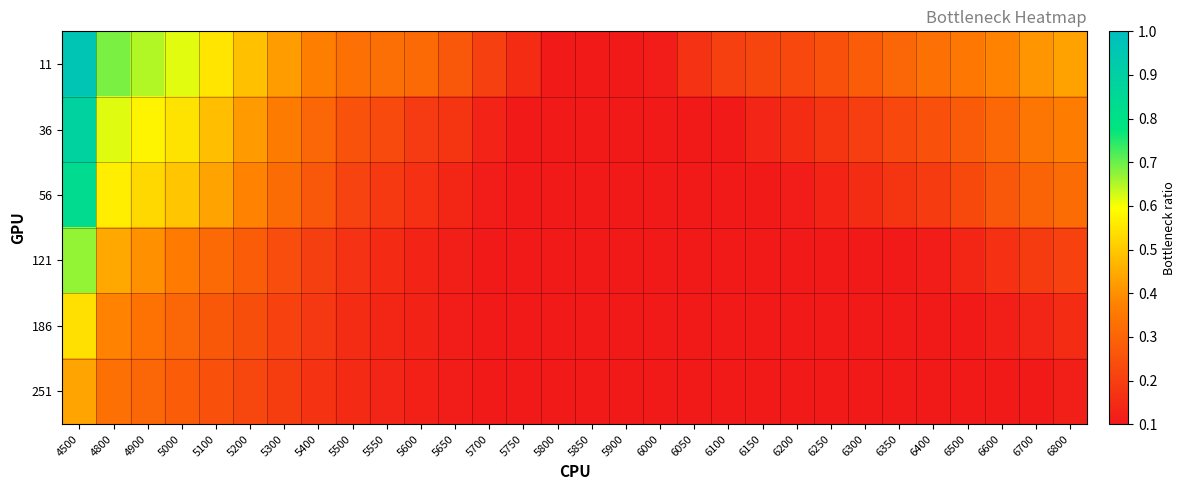

Reading left to right, list all the values displayed in this chart.

11: 4500=1.0	4800=0.7	4900=0.6	5000=0.6	5100=0.6	5200=0.5	5300=0.4	5400=0.4	5500=0.3	5550=0.3	5600=0.3	5650=0.3	5700=0.2	5750=0.2	5800=0.1	5850=0.1	5900=0.1	6000=0.1	6050=0.2	6100=0.2	6150=0.2	6200=0.2	6250=0.2	6300=0.3	6350=0.3	6400=0.3	6500=0.3	6600=0.4	6700=0.4	6800=0.4
36: 4500=0.9	4800=0.6	4900=0.6	5000=0.5	5100=0.5	5200=0.4	5300=0.4	5400=0.3	5500=0.3	5550=0.2	5600=0.2	5650=0.2	5700=0.1	5750=0.1	5800=0.1	5850=0.1	5900=0.1	6000=0.1	6050=0.1	6100=0.1	6150=0.1	6200=0.2	6250=0.2	6300=0.2	6350=0.2	6400=0.2	6500=0.3	6600=0.3	6700=0.3	6800=0.4
56: 4500=0.8	4800=0.6	4900=0.5	5000=0.5	5100=0.4	5200=0.4	5300=0.3	5400=0.3	5500=0.2	5550=0.2	5600=0.2	5650=0.1	5700=0.1	5750=0.1	5800=0.1	5850=0.1	5900=0.1	6000=0.1	6050=0.1	6100=0.1	6150=0.1	6200=0.1	6250=0.1	6300=0.2	6350=0.2	6400=0.2	6500=0.2	6600=0.3	6700=0.3	6800=0.3
121: 4500=0.7	4800=0.4	4900=0.4	5000=0.4	5100=0.3	5200=0.3	5300=0.2	5400=0.2	5500=0.2	5550=0.1	5600=0.1	5650=0.1	5700=0.1	5750=0.1	5800=0.1	5850=0.1	5900=0.1	6000=0.1	6050=0.1	6100=0.1	6150=0.1	6200=0.1	6250=0.1	6300=0.1	6350=0.1	6400=0.1	6500=0.1	6600=0.2	6700=0.2	6800=0.2
186: 4500=0.5	4800=0.4	4900=0.3	5000=0.3	5100=0.3	5200=0.2	5300=0.2	5400=0.2	5500=0.2	5550=0.1	5600=0.1	5650=0.1	5700=0.1	5750=0.1	5800=0.1	5850=0.1	5900=0.1	6000=0.1	6050=0.1	6100=0.1	6150=0.1	6200=0.1	6250=0.1	6300=0.1	6350=0.1	6400=0.1	6500=0.1	6600=0.1	6700=0.1	6800=0.2
251: 4500=0.4	4800=0.3	4900=0.3	5000=0.3	5100=0.2	5200=0.2	5300=0.2	5400=0.2	5500=0.1	5550=0.1	5600=0.1	5650=0.1	5700=0.1	5750=0.1	5800=0.1	5850=0.1	5900=0.1	6000=0.1	6050=0.1	6100=0.1	6150=0.1	6200=0.1	6250=0.1	6300=0.1	6350=0.1	6400=0.1	6500=0.1	6600=0.1	6700=0.1	6800=0.1